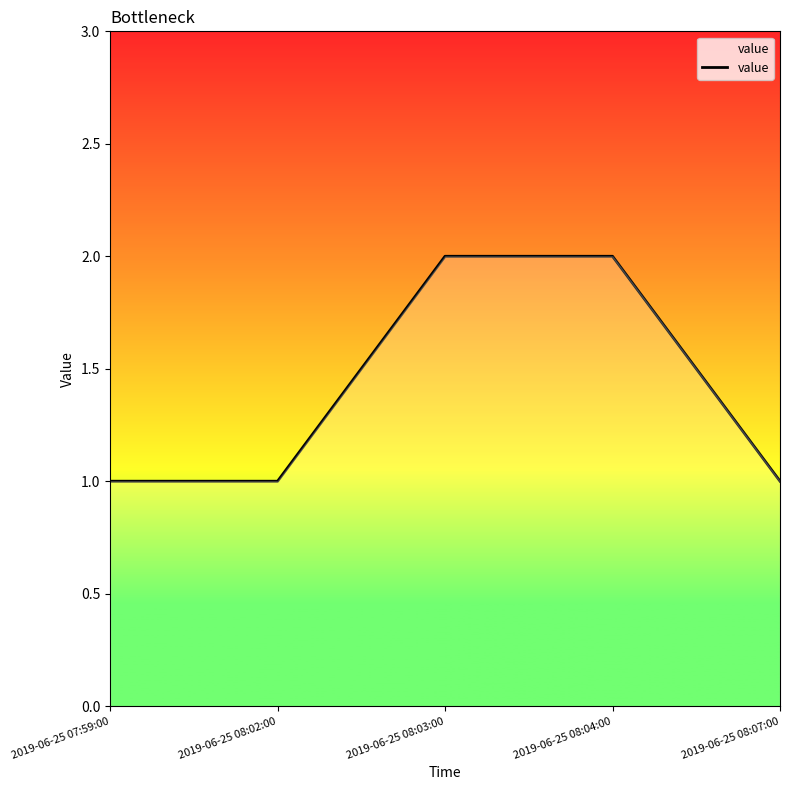

What position from the right is 2019-06-25 08:04:00?

2